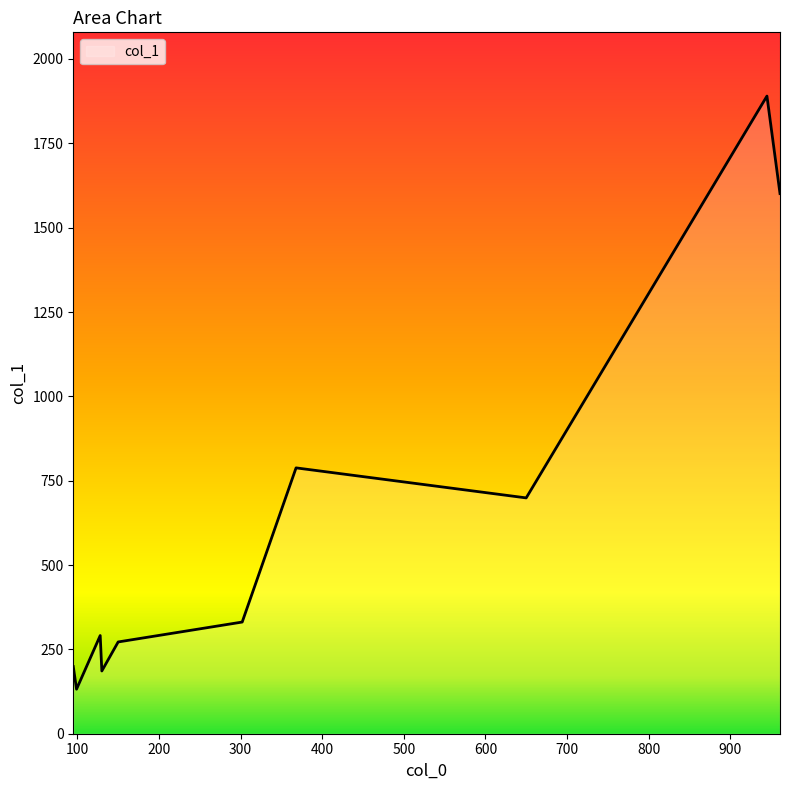

What is the sum of all values?

6389